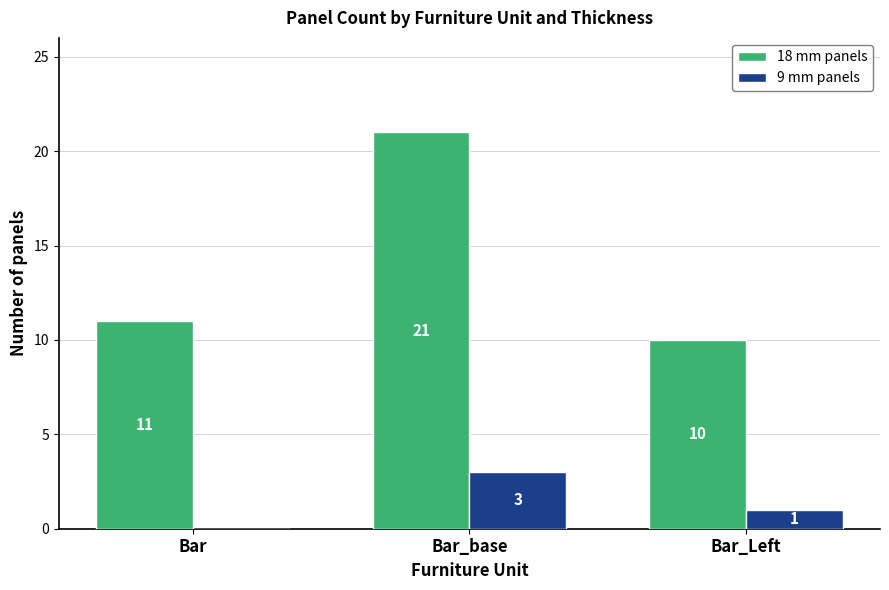

Is it true that 18 mm panels equals 11 at Bar?

True